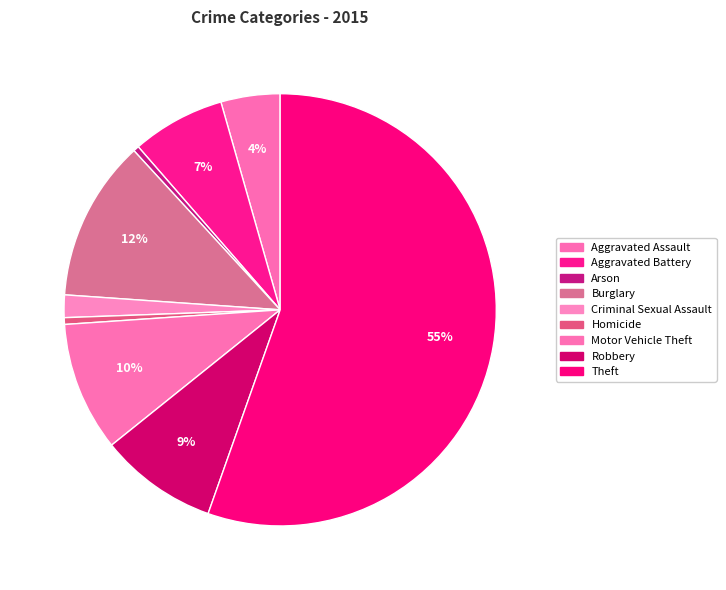

What is the majority slice?

Theft